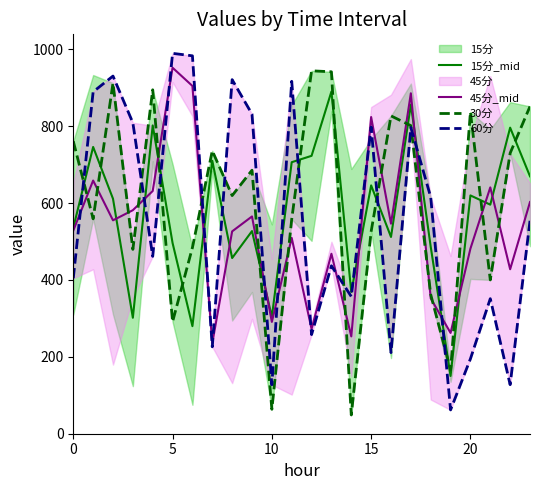

Which category has the lowest value in the 15分_mid series?

19